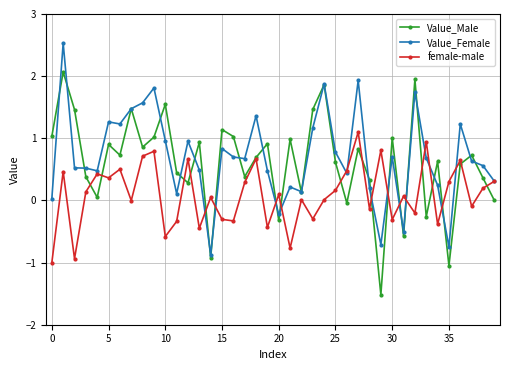

List the series in order of their overall mean, lowest first.

female-male, Value_Male, Value_Female